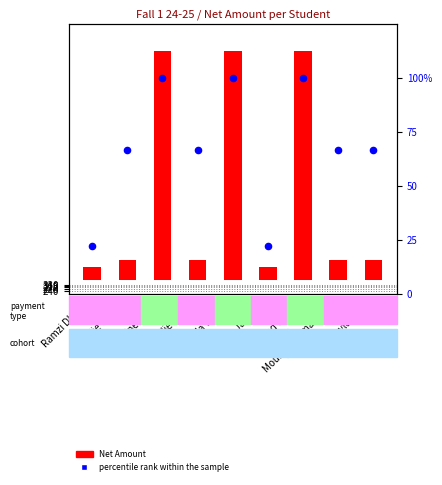

What are all the series names shown in the legend?

Net Amount, percentile rank within the sample